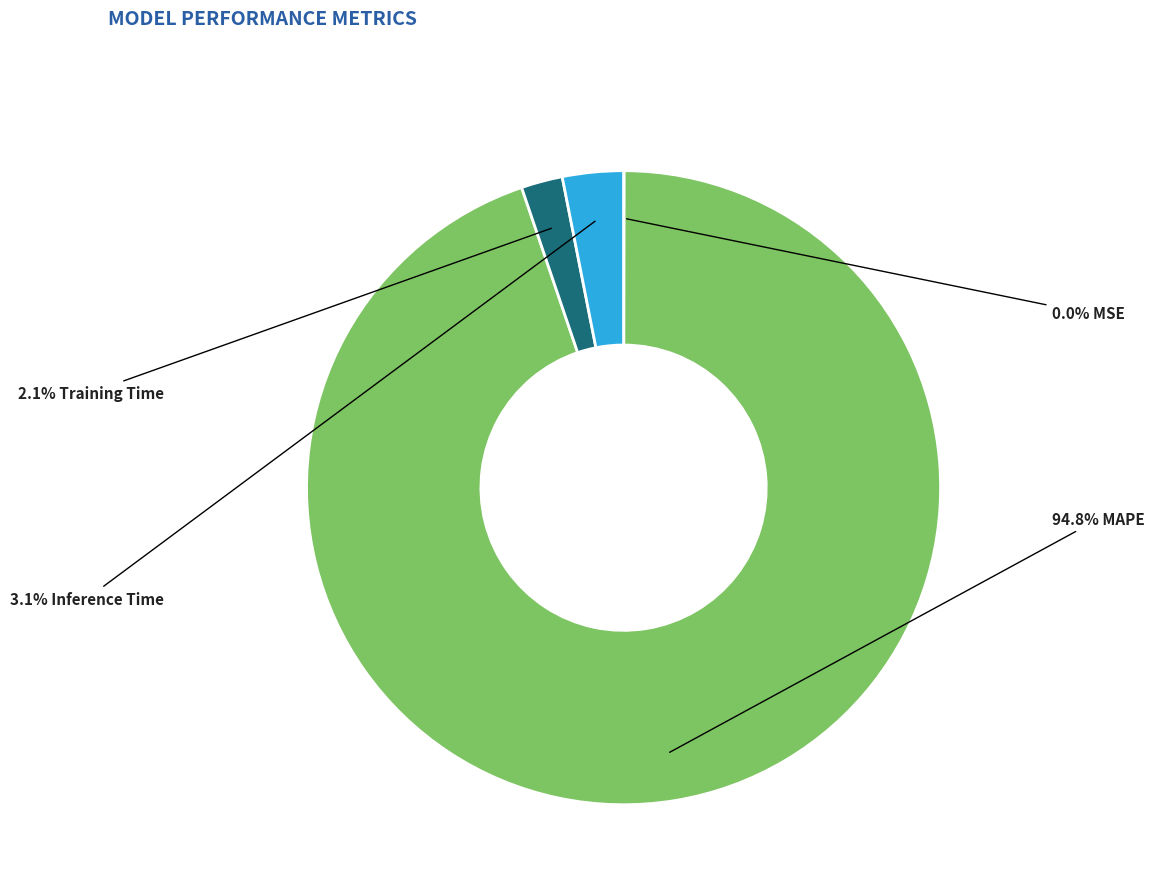

Does any single category account for the majority?

Yes